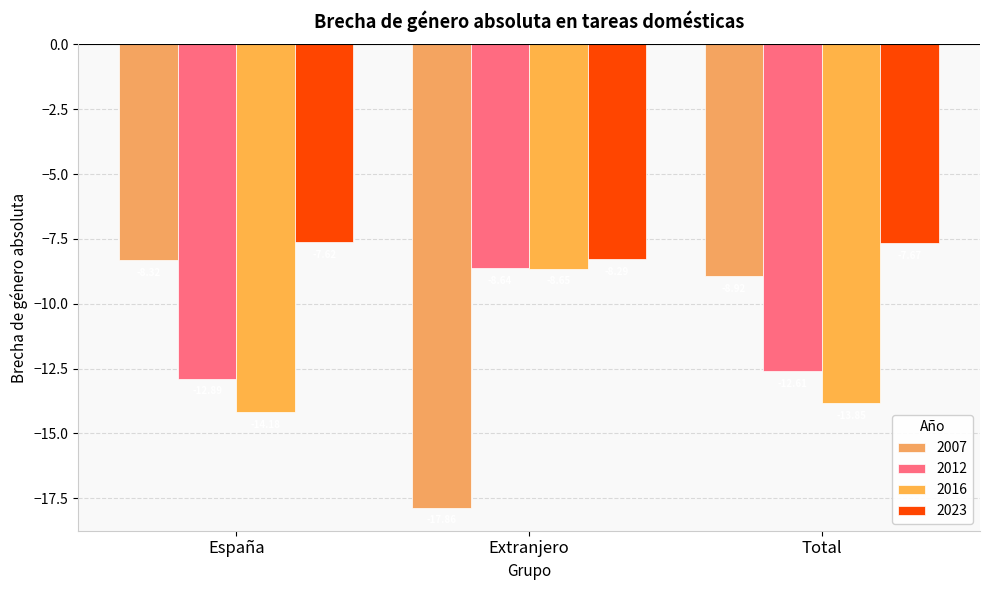

True or false: 2012 has a value of -12.6 at Total.

True